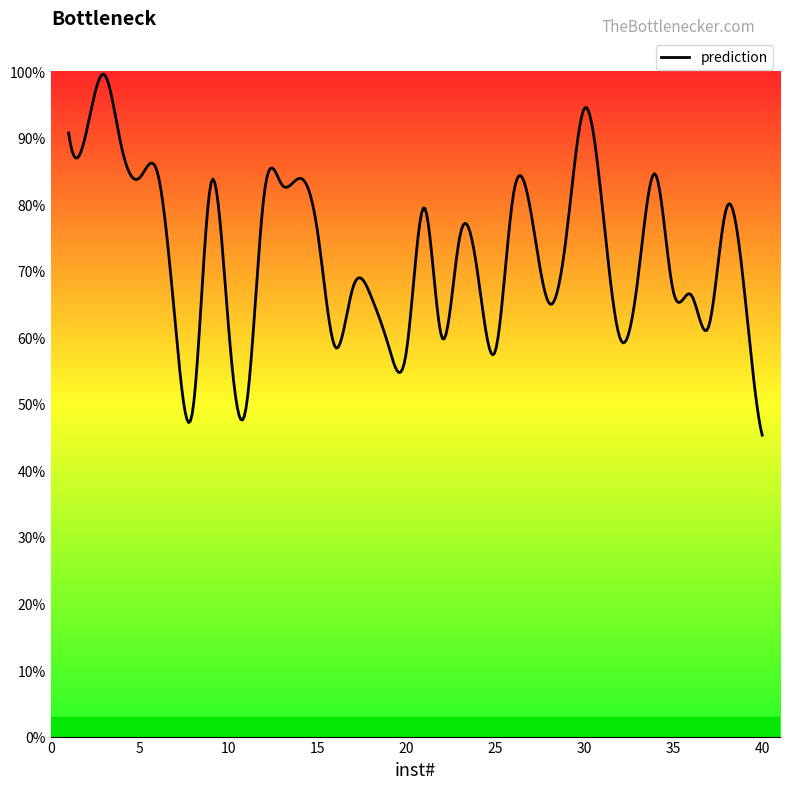

True or false: there are more than 2 points higher than both neighbors.

True